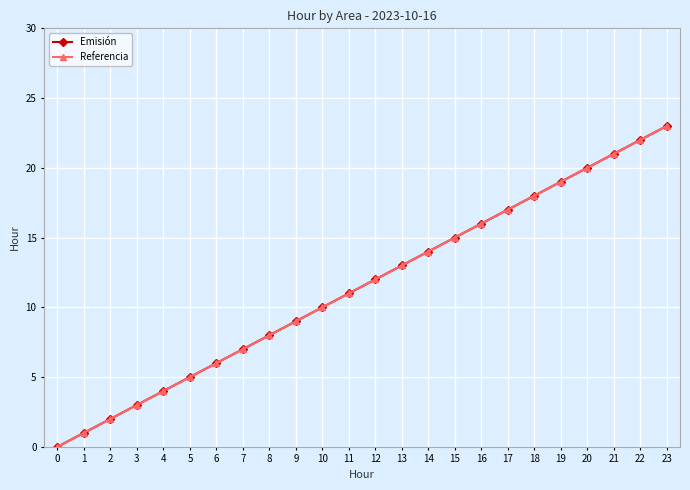

What is the value of the Emisión point at the 23rd from the left?

22